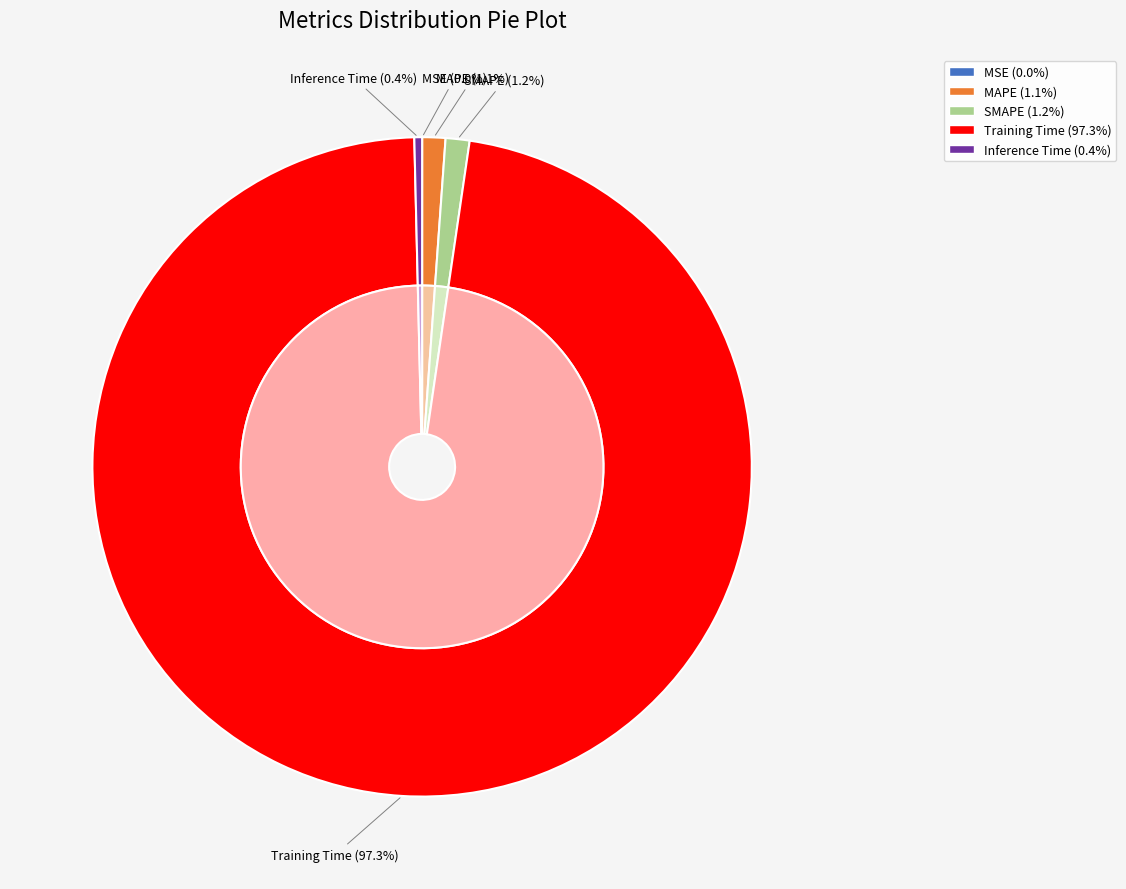

Is it true that MSE is 12% of the pie?

False